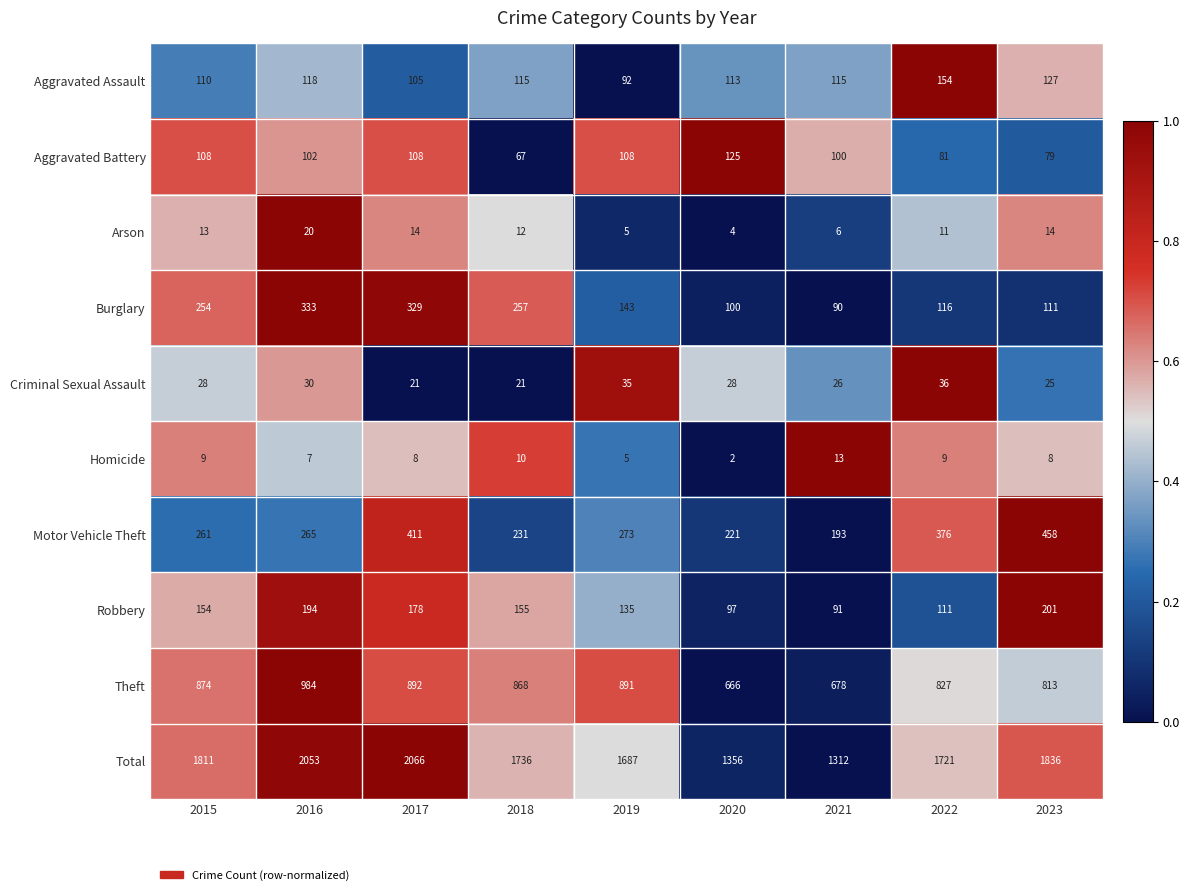

How many distinct data groups are displayed?

10